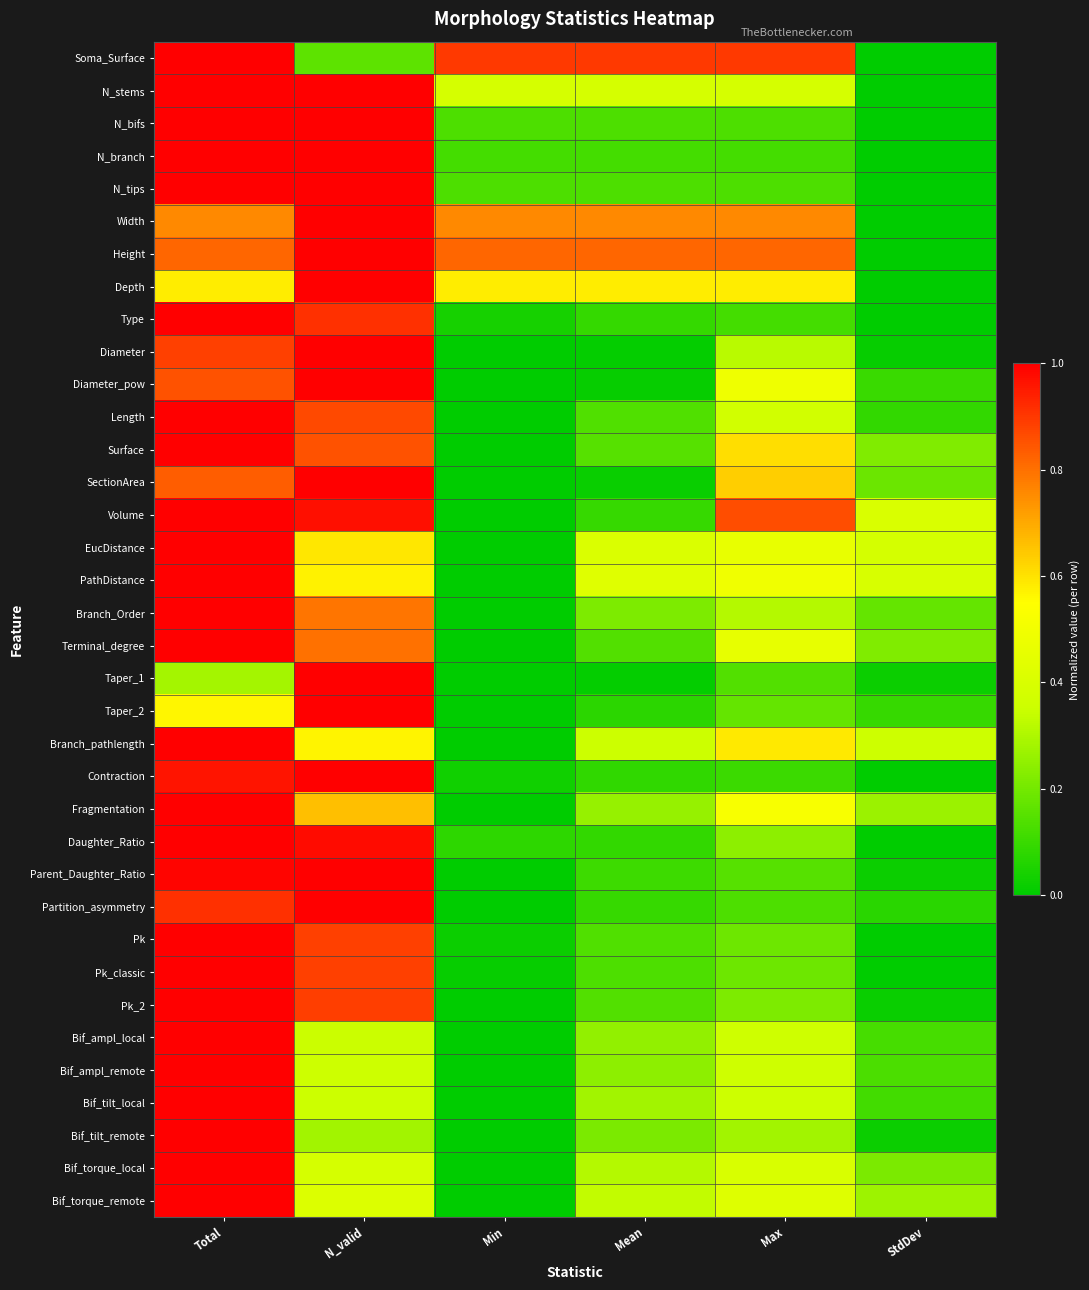

Reading right to left, transcribe all the data shown in this chart.

Soma_Surface: StdDev=0.0	Max=0.9	Mean=0.9	Min=0.9	N_valid=0.2	Total=1.0
N_stems: StdDev=0.0	Max=0.4	Mean=0.4	Min=0.4	N_valid=1.0	Total=1.0
N_bifs: StdDev=0.0	Max=0.1	Mean=0.1	Min=0.1	N_valid=1.0	Total=1.0
N_branch: StdDev=0.0	Max=0.1	Mean=0.1	Min=0.1	N_valid=1.0	Total=1.0
N_tips: StdDev=0.0	Max=0.1	Mean=0.1	Min=0.1	N_valid=1.0	Total=1.0
Width: StdDev=0.0	Max=0.8	Mean=0.8	Min=0.8	N_valid=1.0	Total=0.8
Height: StdDev=0.0	Max=0.8	Mean=0.8	Min=0.8	N_valid=1.0	Total=0.8
Depth: StdDev=0.0	Max=0.6	Mean=0.6	Min=0.6	N_valid=1.0	Total=0.6
Type: StdDev=0.0	Max=0.1	Mean=0.1	Min=0.0	N_valid=0.9	Total=1.0
Diameter: StdDev=0.0	Max=0.3	Mean=0.0	Min=0.0	N_valid=1.0	Total=0.9
Diameter_pow: StdDev=0.1	Max=0.5	Mean=0.0	Min=0.0	N_valid=1.0	Total=0.9
Length: StdDev=0.1	Max=0.4	Mean=0.1	Min=0.0	N_valid=0.9	Total=1.0
Surface: StdDev=0.2	Max=0.6	Mean=0.2	Min=0.0	N_valid=0.9	Total=1.0
SectionArea: StdDev=0.2	Max=0.6	Mean=0.0	Min=0.0	N_valid=1.0	Total=0.8
Volume: StdDev=0.4	Max=0.9	Mean=0.1	Min=0.0	N_valid=1.0	Total=1.0
EucDistance: StdDev=0.4	Max=0.5	Mean=0.4	Min=0.0	N_valid=0.6	Total=1.0
PathDistance: StdDev=0.4	Max=0.5	Mean=0.4	Min=0.0	N_valid=0.6	Total=1.0
Branch_Order: StdDev=0.2	Max=0.3	Mean=0.2	Min=0.0	N_valid=0.8	Total=1.0
Terminal_degree: StdDev=0.2	Max=0.5	Mean=0.1	Min=0.0	N_valid=0.8	Total=1.0
Taper_1: StdDev=0.0	Max=0.1	Mean=0.0	Min=0.0	N_valid=1.0	Total=0.3
Taper_2: StdDev=0.1	Max=0.2	Mean=0.1	Min=0.0	N_valid=1.0	Total=0.6
Branch_pathlength: StdDev=0.4	Max=0.6	Mean=0.4	Min=0.0	N_valid=0.6	Total=1.0
Contraction: StdDev=0.0	Max=0.1	Mean=0.1	Min=0.0	N_valid=1.0	Total=1.0
Fragmentation: StdDev=0.3	Max=0.5	Mean=0.3	Min=0.0	N_valid=0.7	Total=1.0
Daughter_Ratio: StdDev=0.0	Max=0.2	Mean=0.1	Min=0.1	N_valid=1.0	Total=1.0
Parent_Daughter_Ratio: StdDev=0.0	Max=0.2	Mean=0.1	Min=0.0	N_valid=1.0	Total=1.0
Partition_asymmetry: StdDev=0.1	Max=0.1	Mean=0.1	Min=0.0	N_valid=1.0	Total=0.9
Pk: StdDev=0.0	Max=0.2	Mean=0.1	Min=0.0	N_valid=0.9	Total=1.0
Pk_classic: StdDev=0.0	Max=0.2	Mean=0.1	Min=0.0	N_valid=0.9	Total=1.0
Pk_2: StdDev=0.0	Max=0.2	Mean=0.1	Min=0.0	N_valid=0.9	Total=1.0
Bif_ampl_local: StdDev=0.1	Max=0.4	Mean=0.3	Min=0.0	N_valid=0.3	Total=1.0
Bif_ampl_remote: StdDev=0.1	Max=0.4	Mean=0.2	Min=0.0	N_valid=0.4	Total=1.0
Bif_tilt_local: StdDev=0.1	Max=0.4	Mean=0.3	Min=0.0	N_valid=0.4	Total=1.0
Bif_tilt_remote: StdDev=0.0	Max=0.3	Mean=0.2	Min=0.0	N_valid=0.3	Total=1.0
Bif_torque_local: StdDev=0.2	Max=0.4	Mean=0.3	Min=0.0	N_valid=0.4	Total=1.0
Bif_torque_remote: StdDev=0.3	Max=0.4	Mean=0.3	Min=0.0	N_valid=0.4	Total=1.0